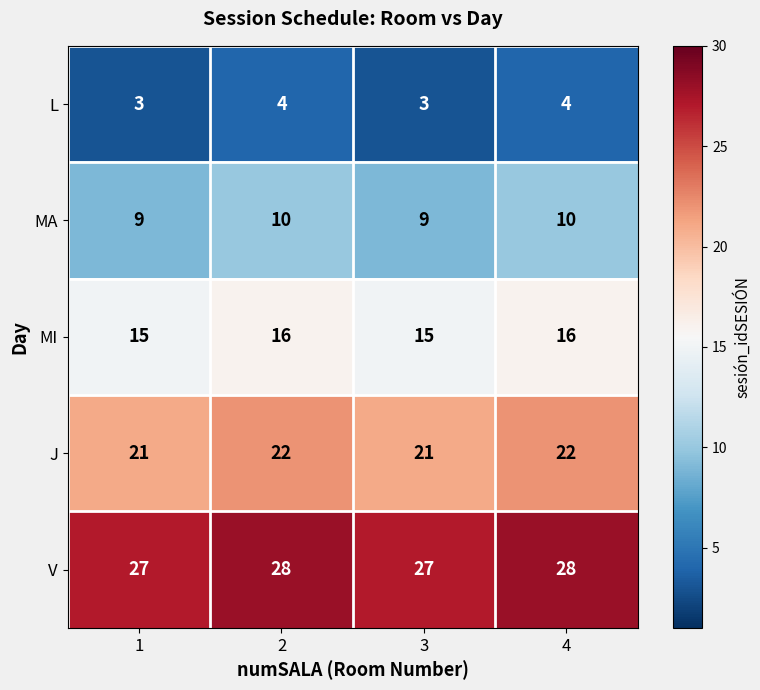

Reading left to right, what are all the values shown in this chart?

L: 3	4	3	4
MA: 9	10	9	10
MI: 15	16	15	16
J: 21	22	21	22
V: 27	28	27	28